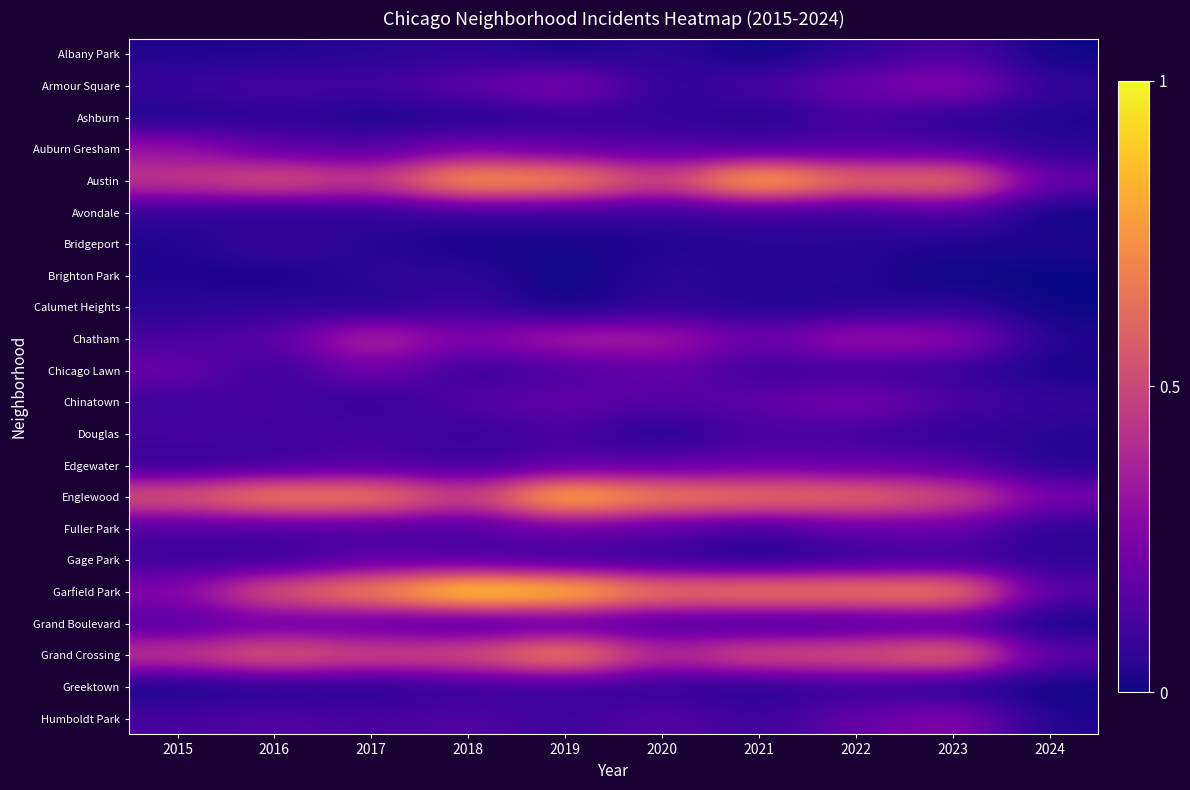

Which series has the largest total across all categories?

Garfield Park